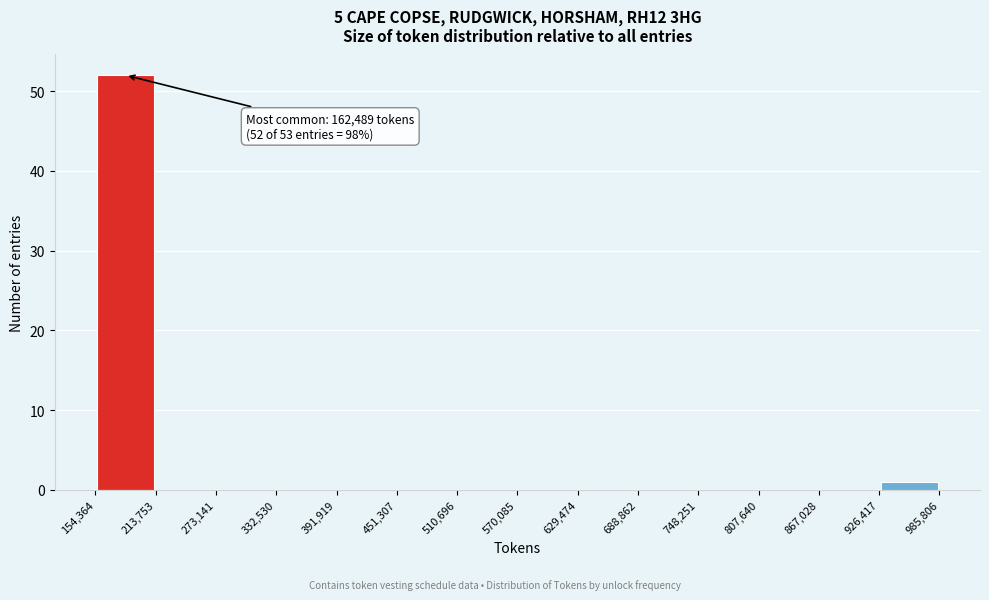

Which range on the x-axis has the tallest bar?

154,364 to 213,753